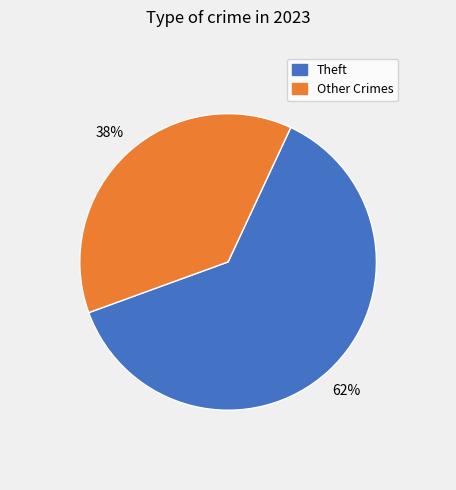

Which has a higher value, Theft or Other Crimes?

Theft